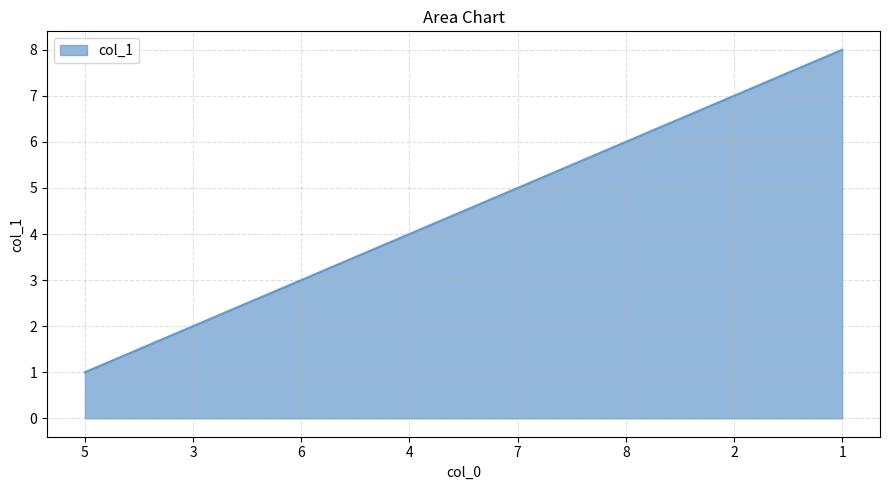

True or false: the data has more than 1 interior local peaks.

False